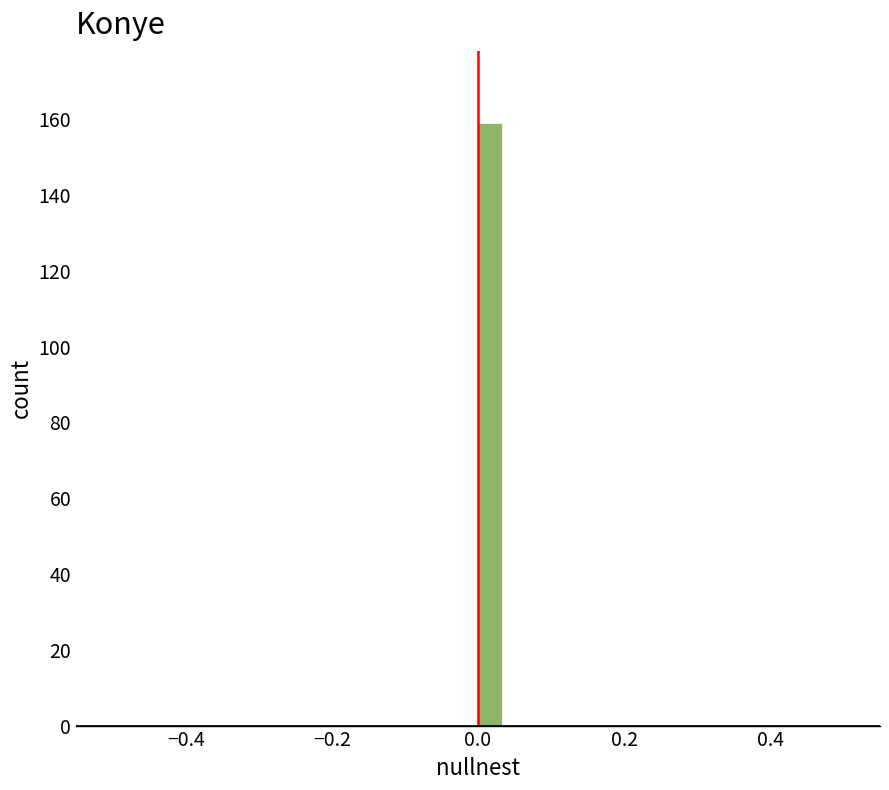

Around what value on the x-axis is the tallest bar? Give the approximate position of its centre, as read against the axis.

0.02